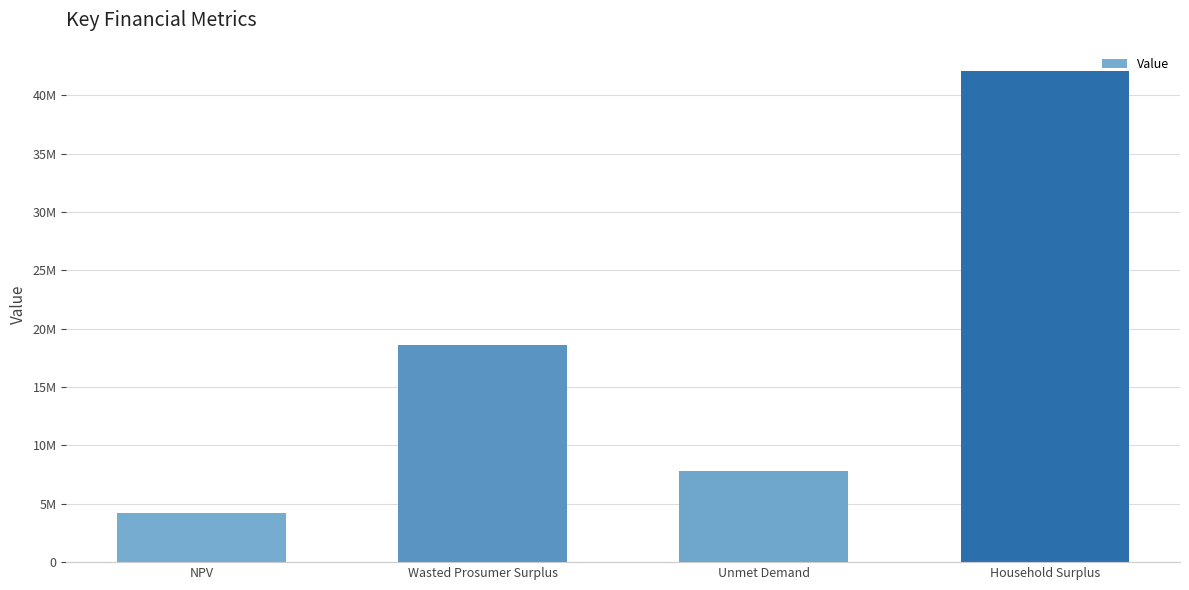

What is the minimum value shown in the chart?

4204198.9